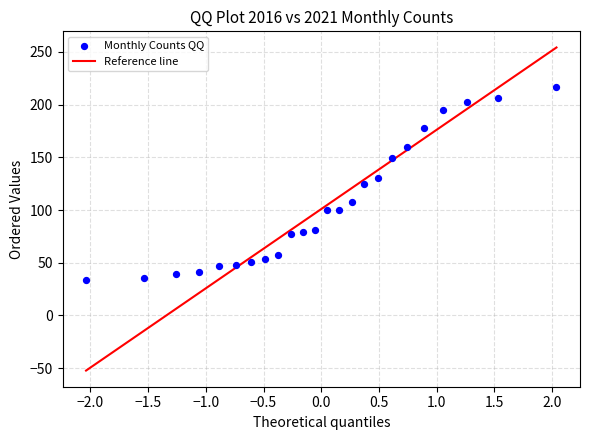

What is the range of Y values (max minus min)?

183